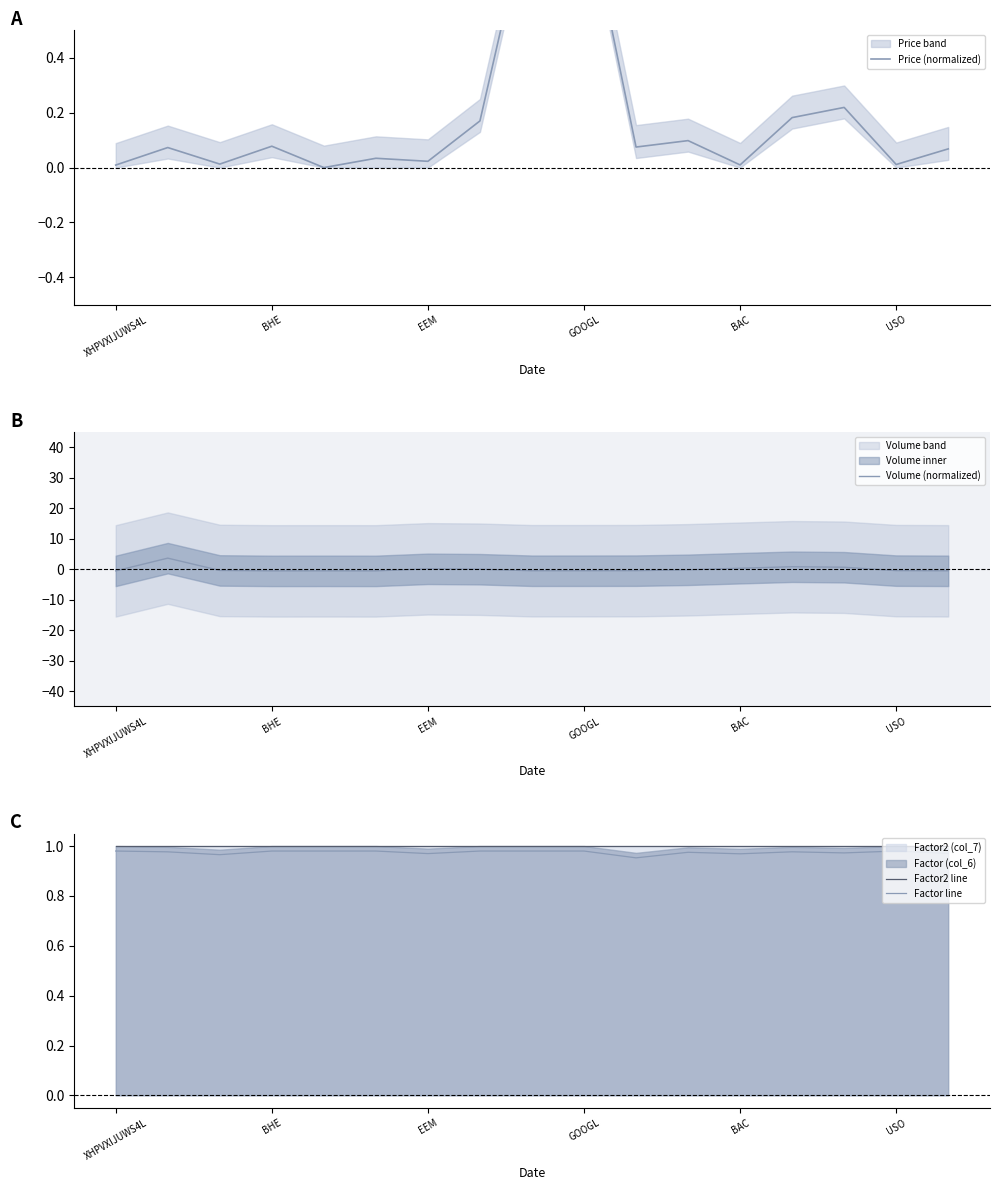

True or false: Volume (normalized) has a value of -0.6 at XHPVXIJUWS4L.

True